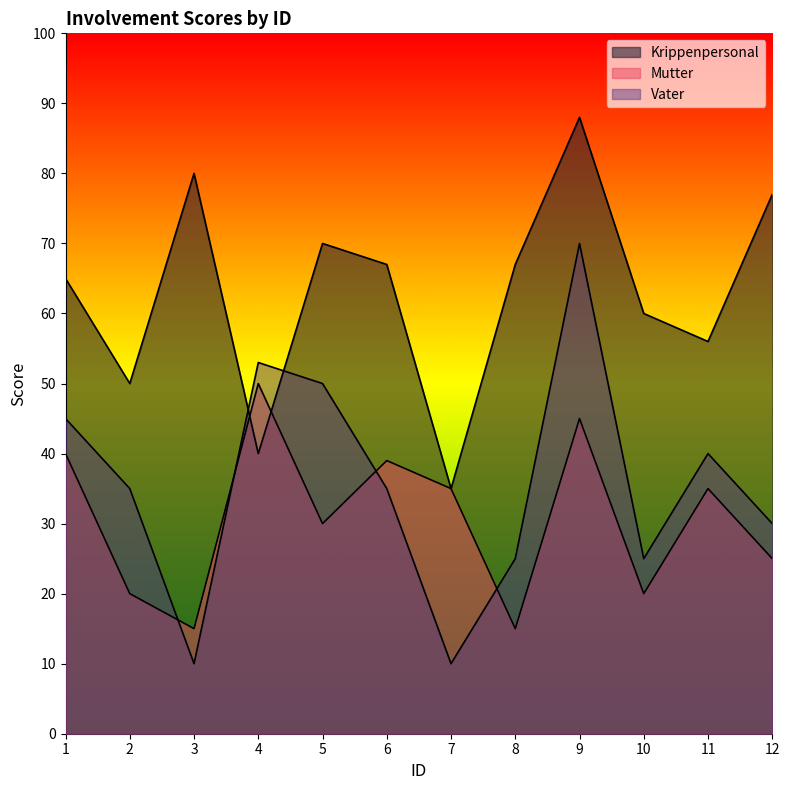

How many data points in Vater are above 35?

5